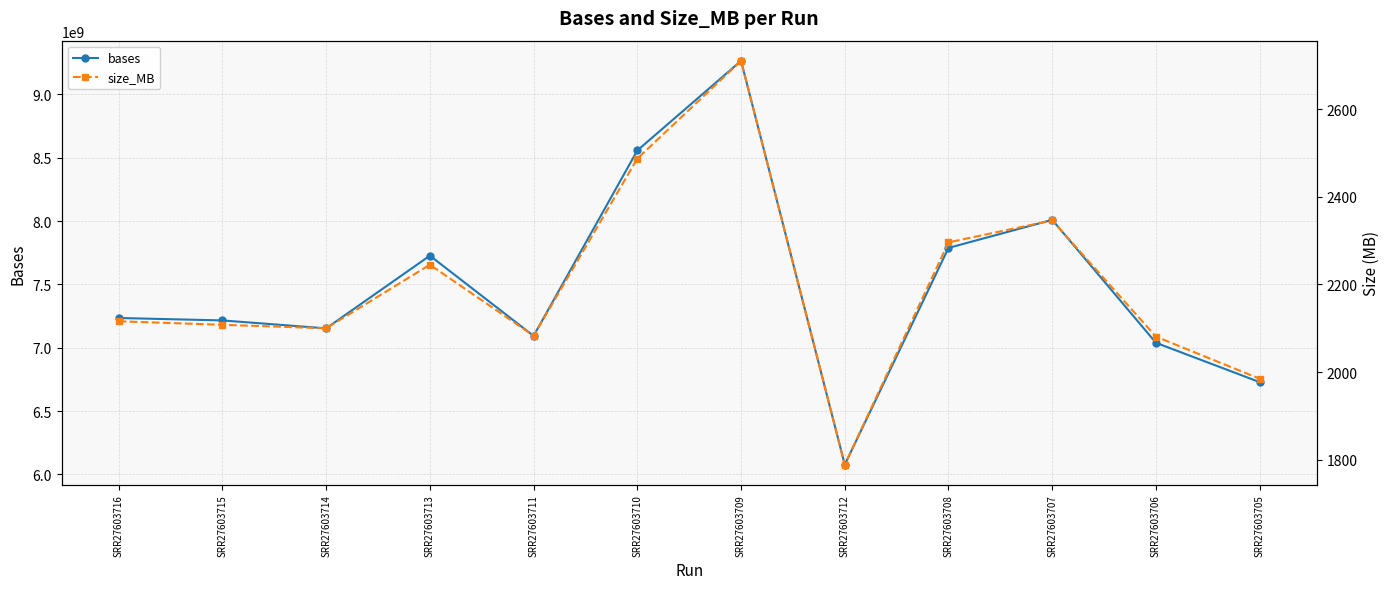

In bases, how many points are higher than both neighbors (excluding endpoints)?

3